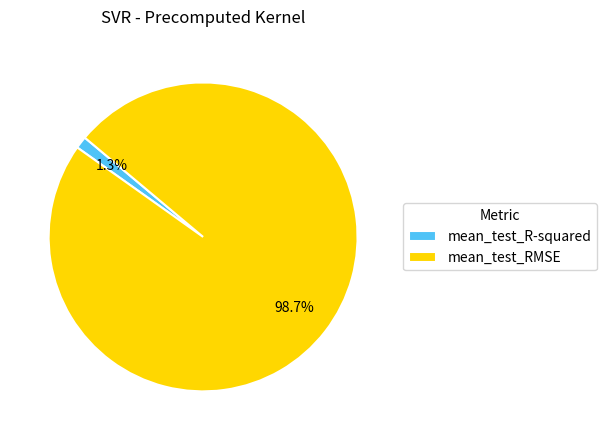

How many slices are in this pie chart?

2